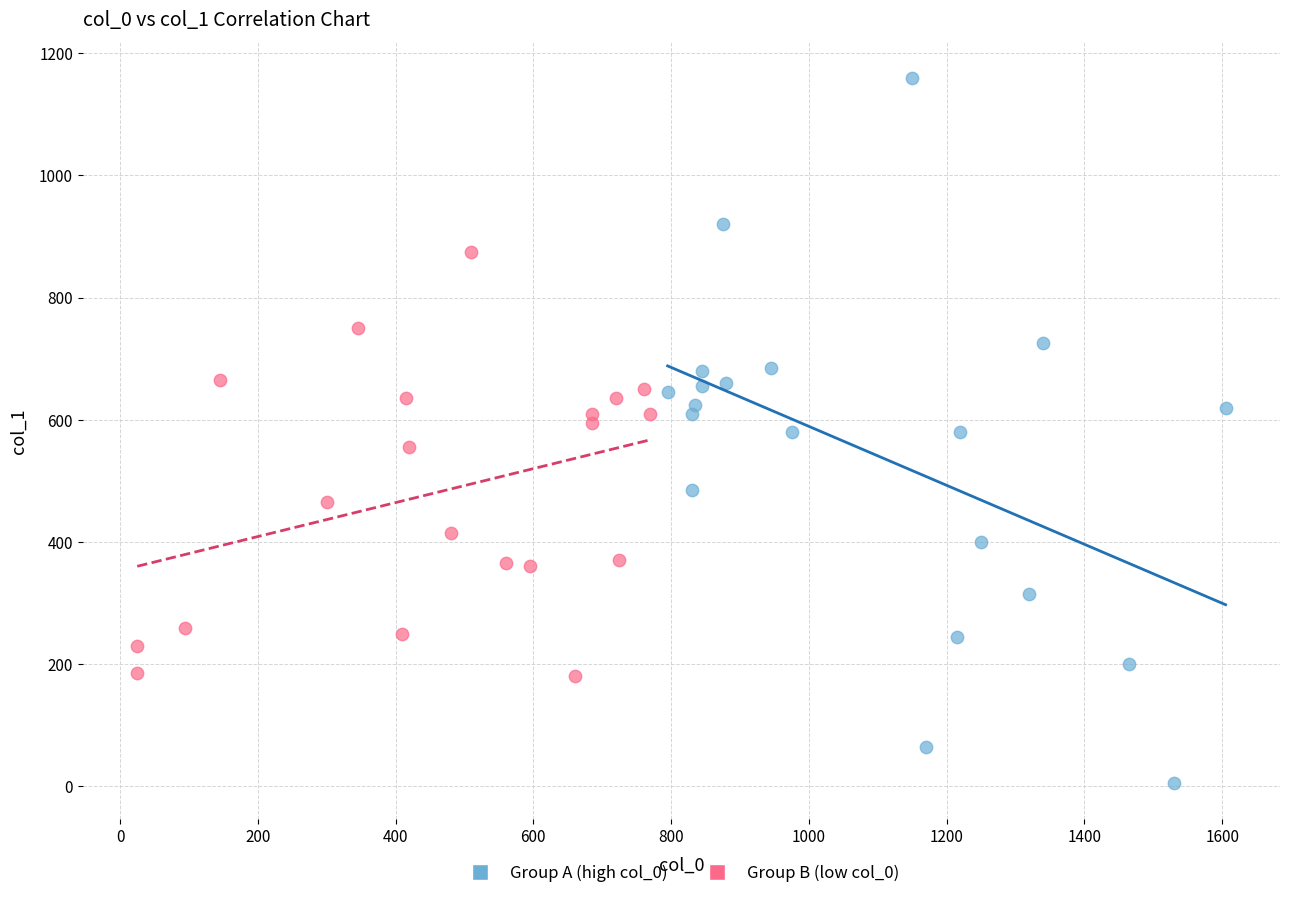

Which series has the largest Y range (max minus min)?

Group A (high col_0)